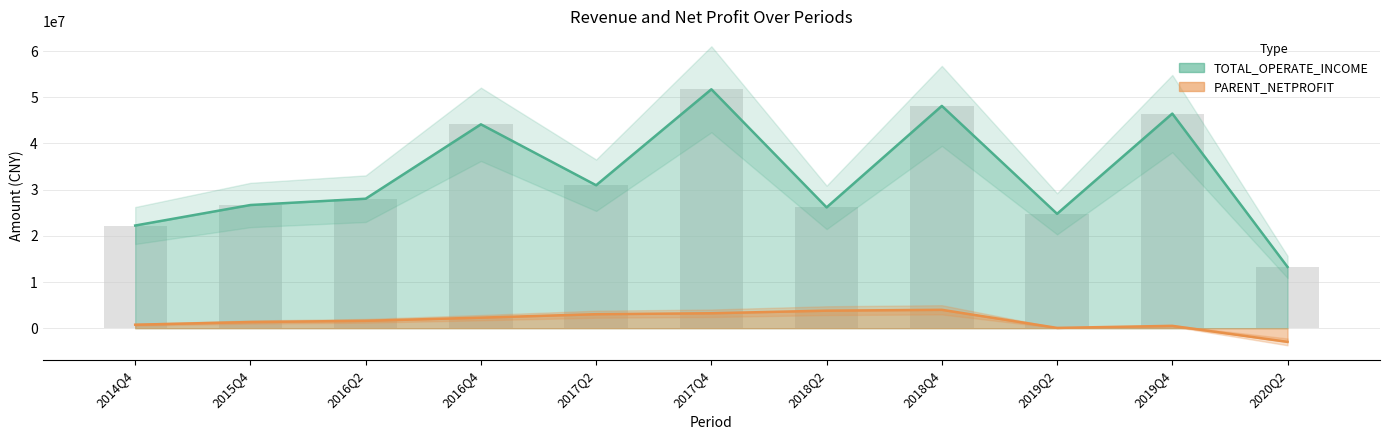

Where does the TOTAL_OPERATE_INCOME series first go above 28041995?

2016Q2